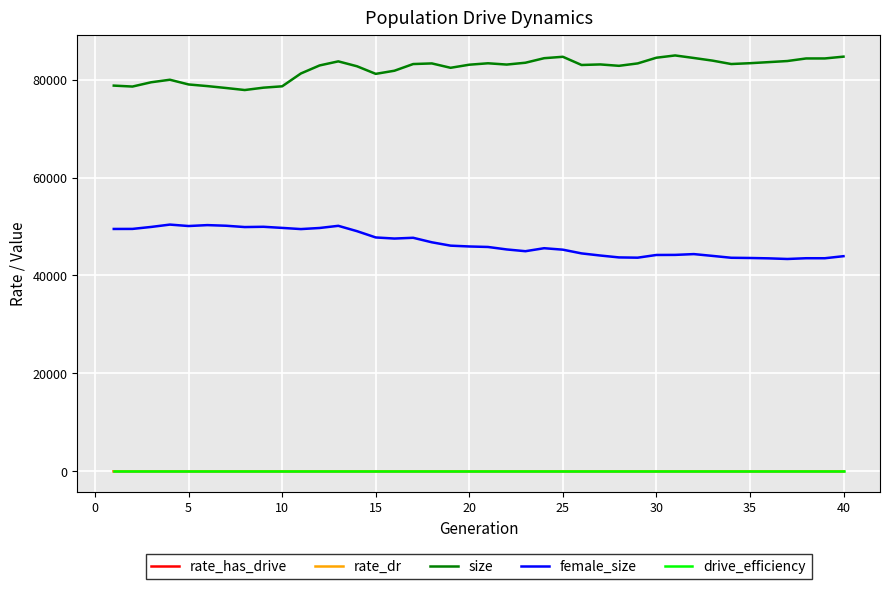

Which series has the largest total across all categories?

size